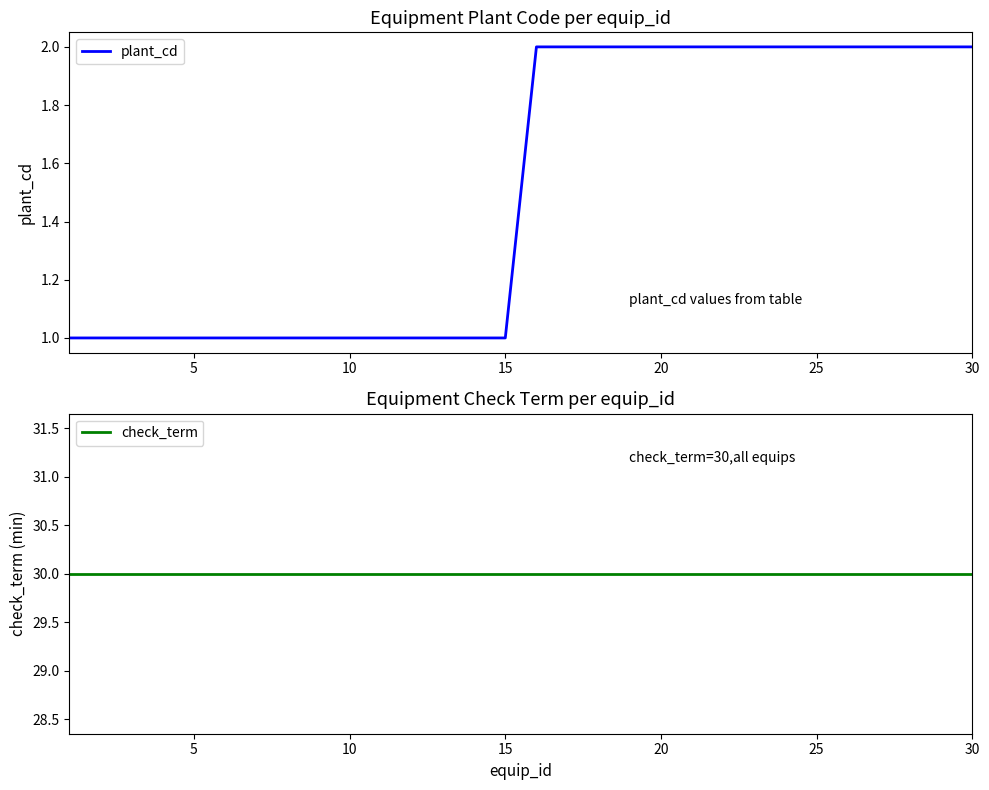

What is the sum of all check_term values?

900